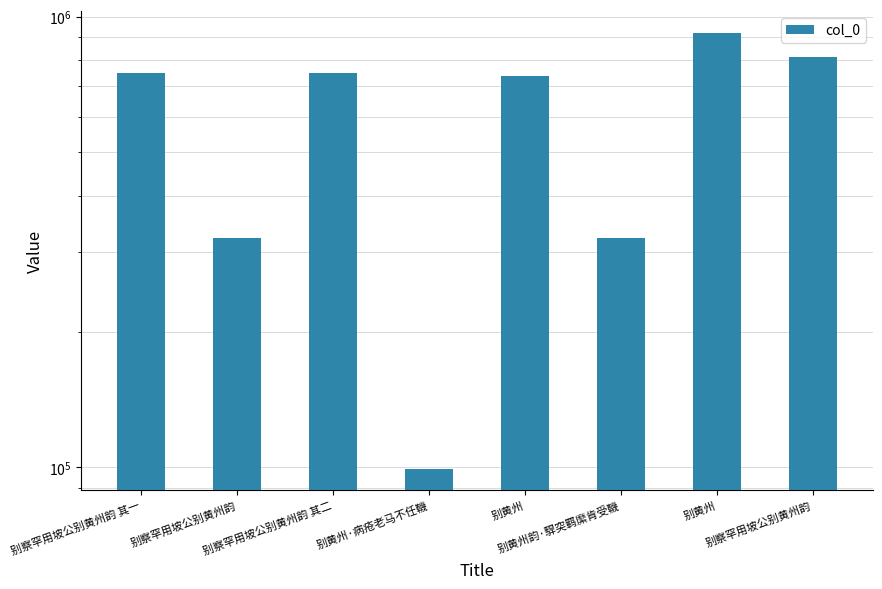

What is the label of the 6th bar from the right?

别察罕用坡公别黄州韵 其二